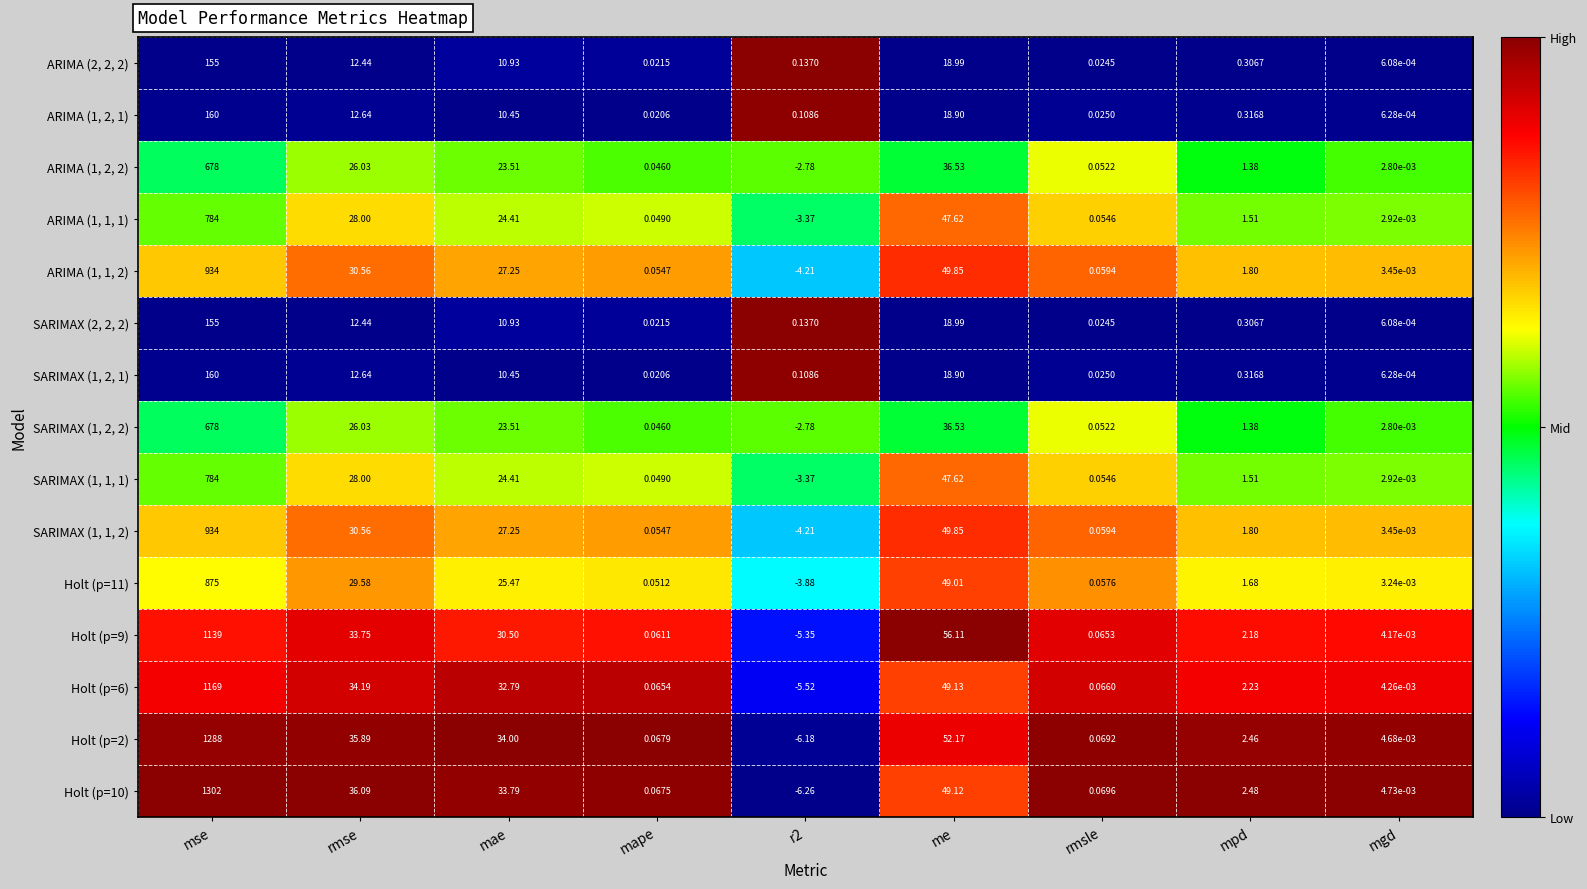

Count the number of categories in the chart.

9